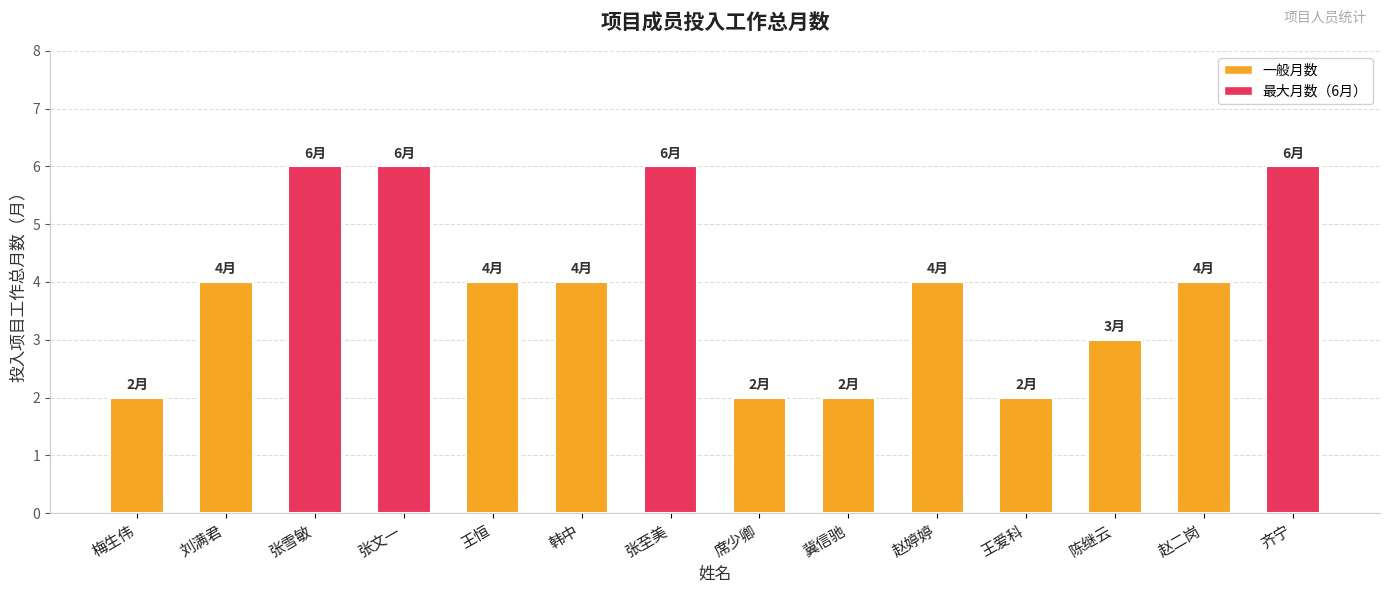

What is the greatest value displayed?

6